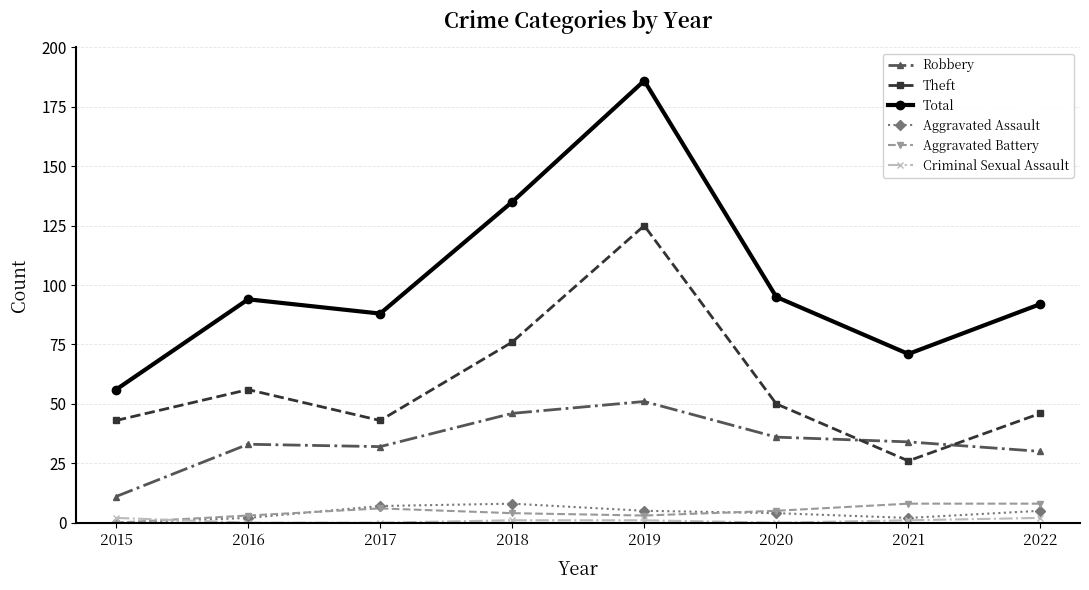

Which category has the highest value across all series?

2019